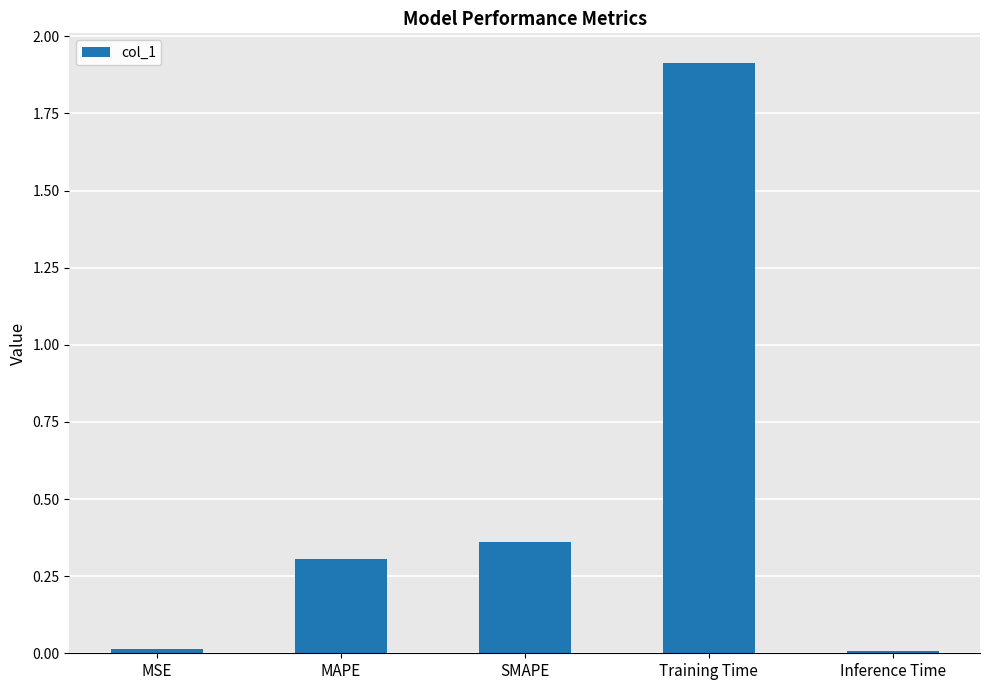

What is the label of the 2nd bar from the right?

Training Time